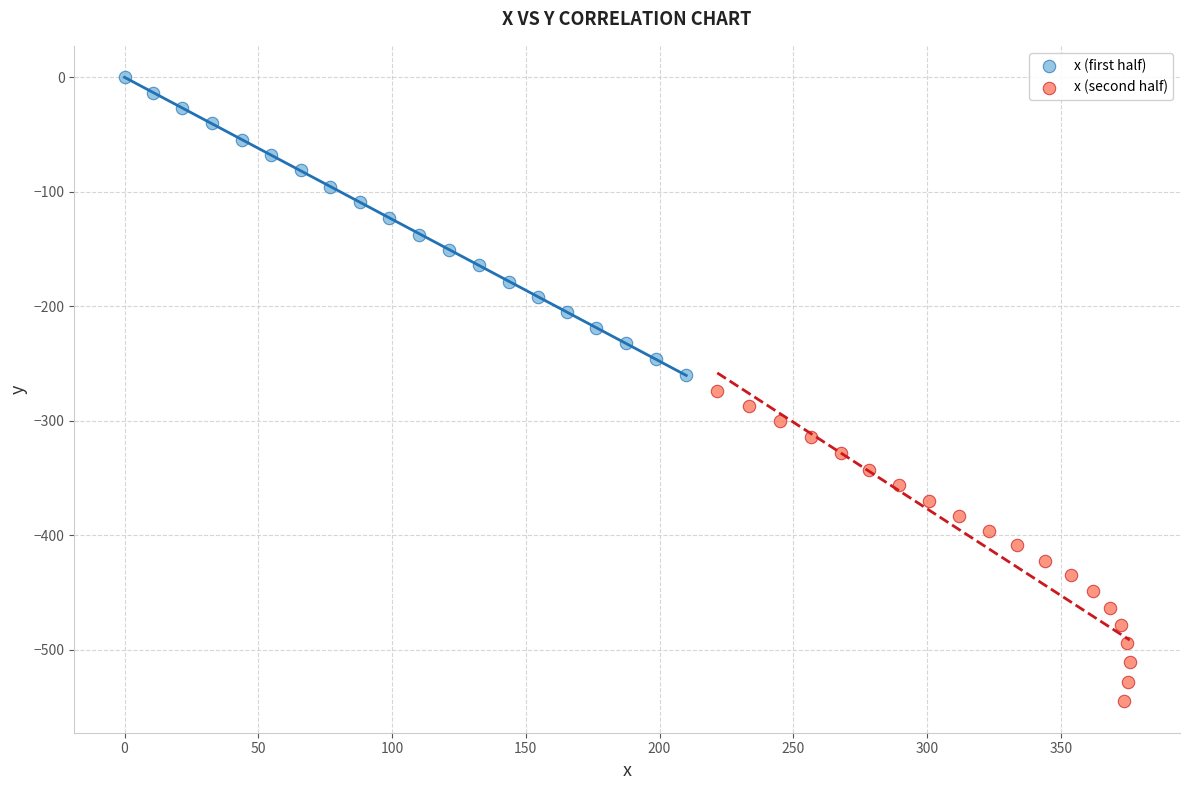

Which series has the widest spread of Y values?

x (second half)